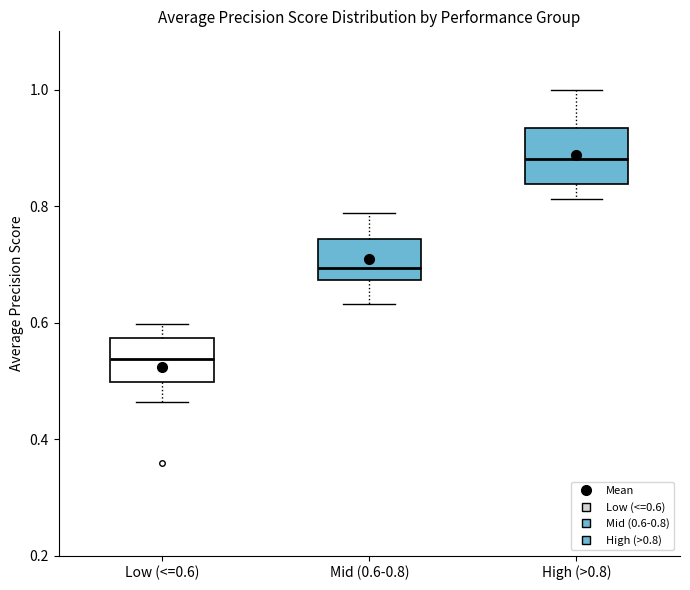

Which box is the tallest, from its lower edge to its upper edge?

High (>0.8)